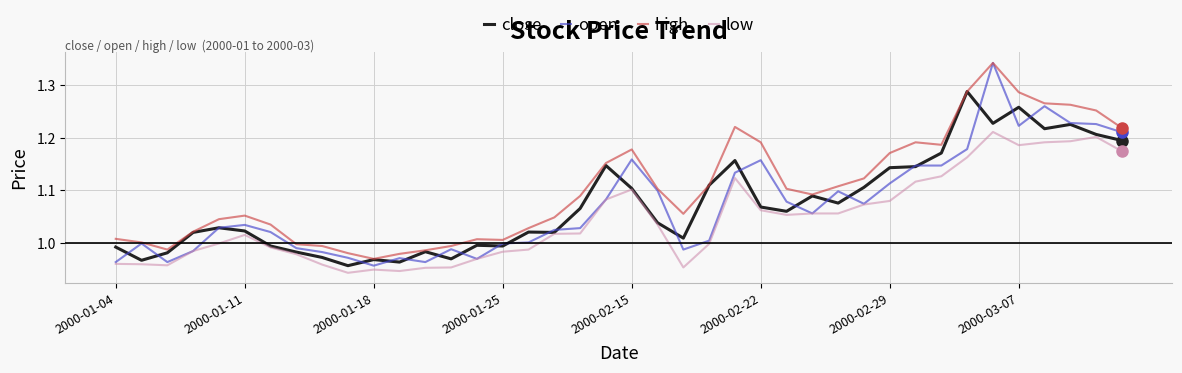

Which series has the largest total across all categories?

high